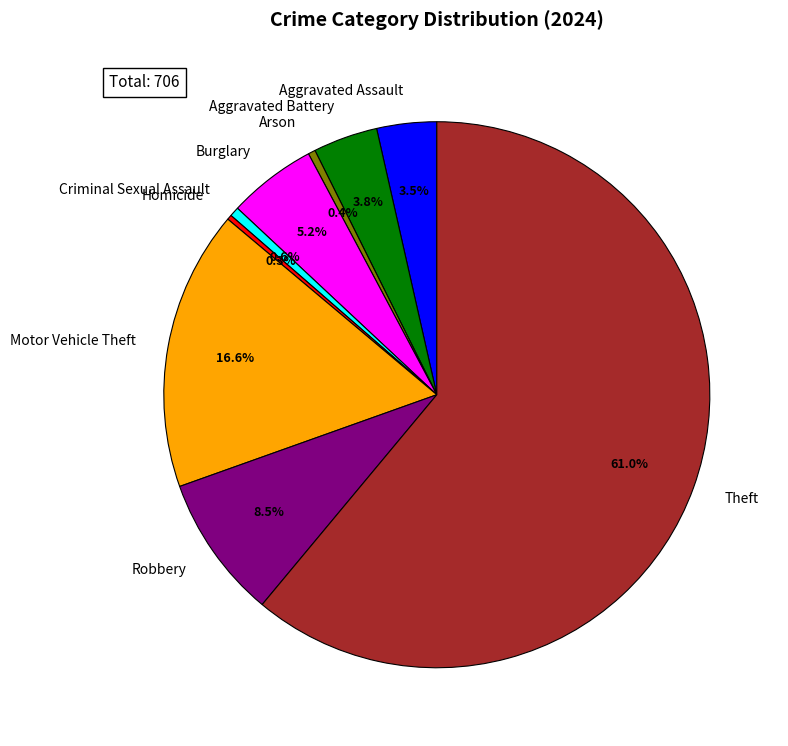

Is there any slice that represents more than half of the pie?

Yes